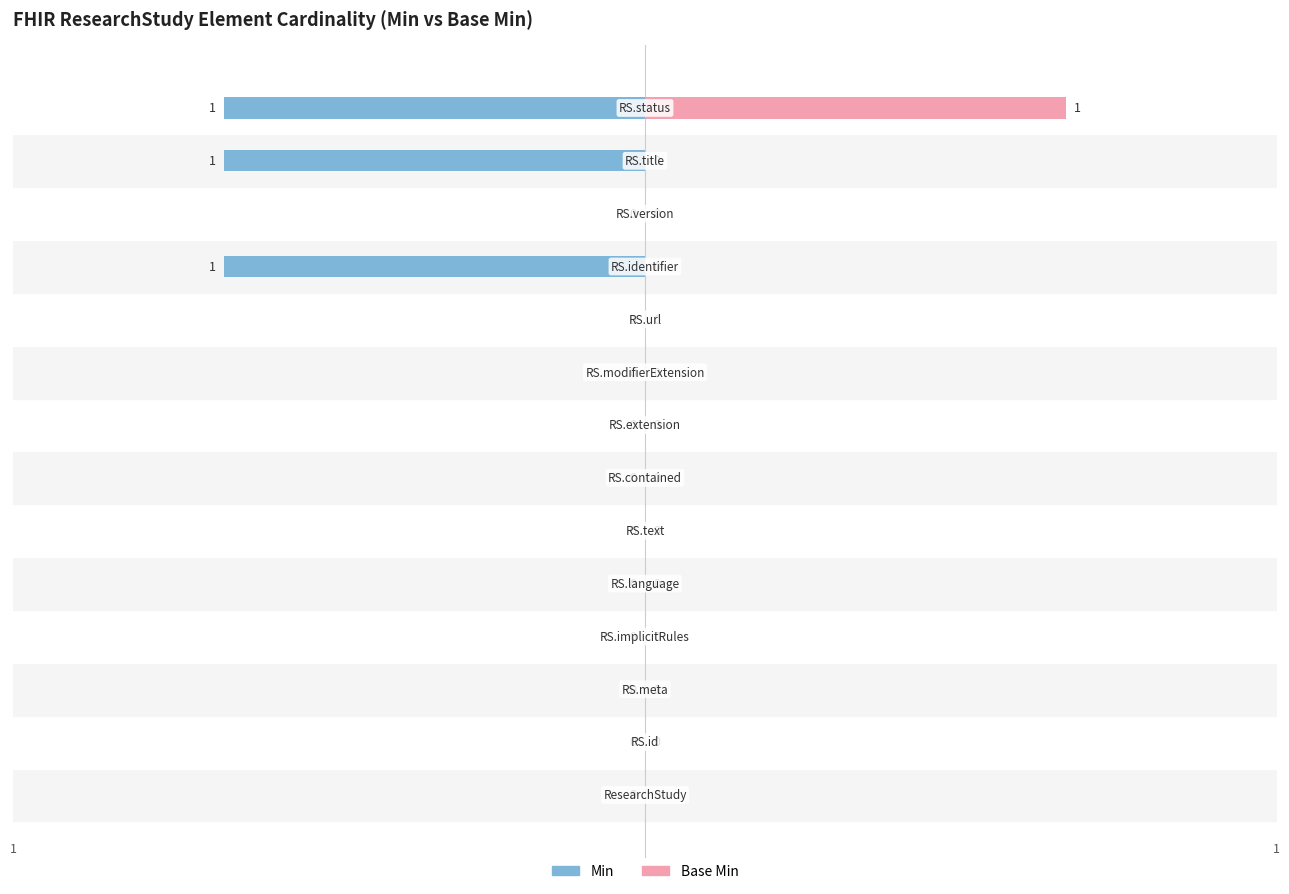

What are all the series names shown in the legend?

Min, Base Min